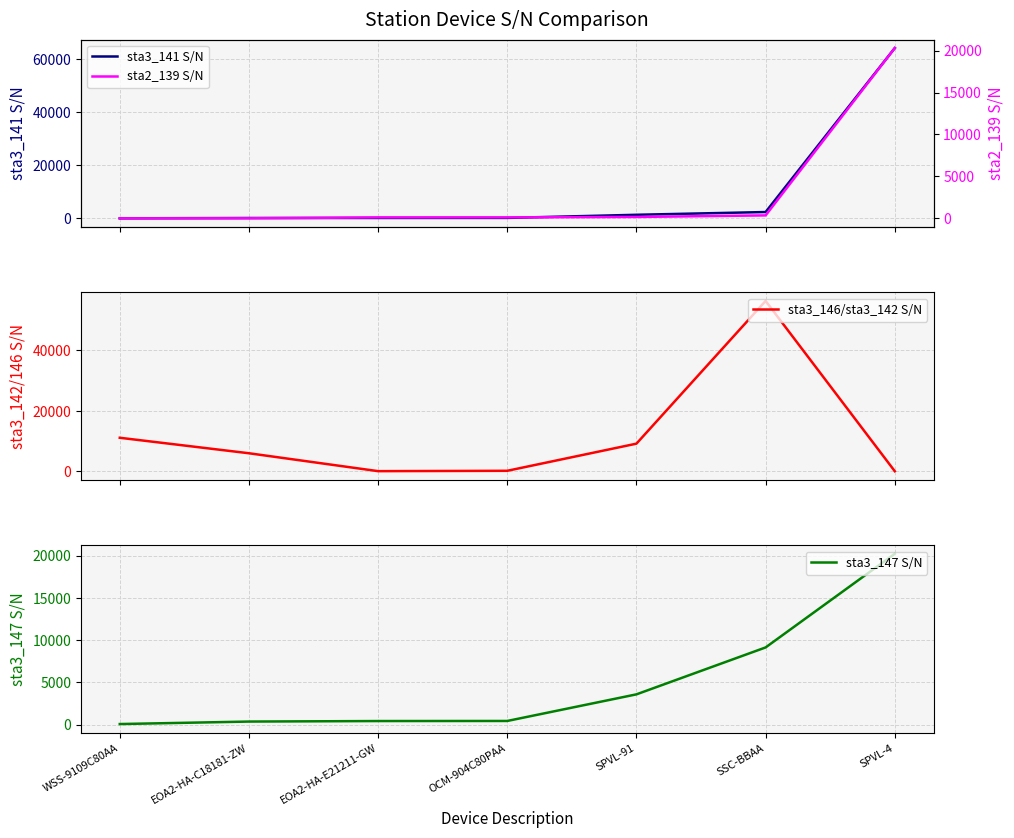

What is the difference between the maximum and minimum values in the sta3_146/sta3_142 S/N series?

56411